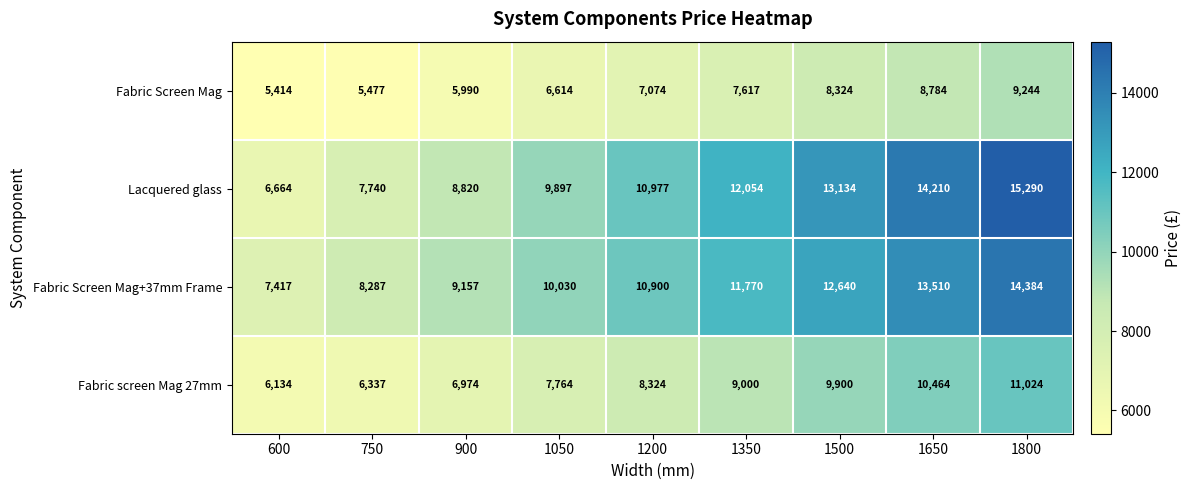

At how many categories does at least one series exceed 6382?

9